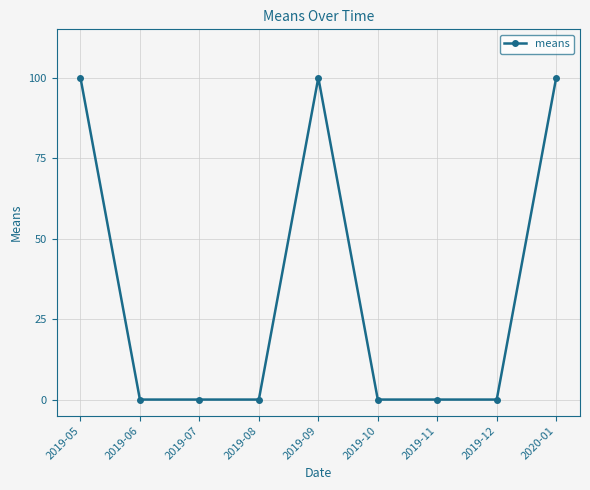

How many values are between 0 and 100?

9